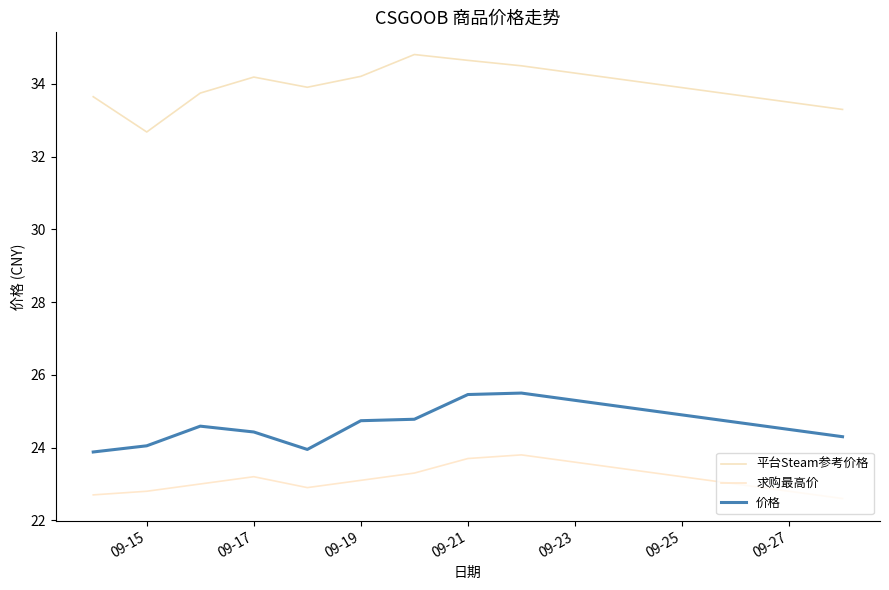

True or false: 求购最高价 and 平台Steam参考价格 cross at least once.

False